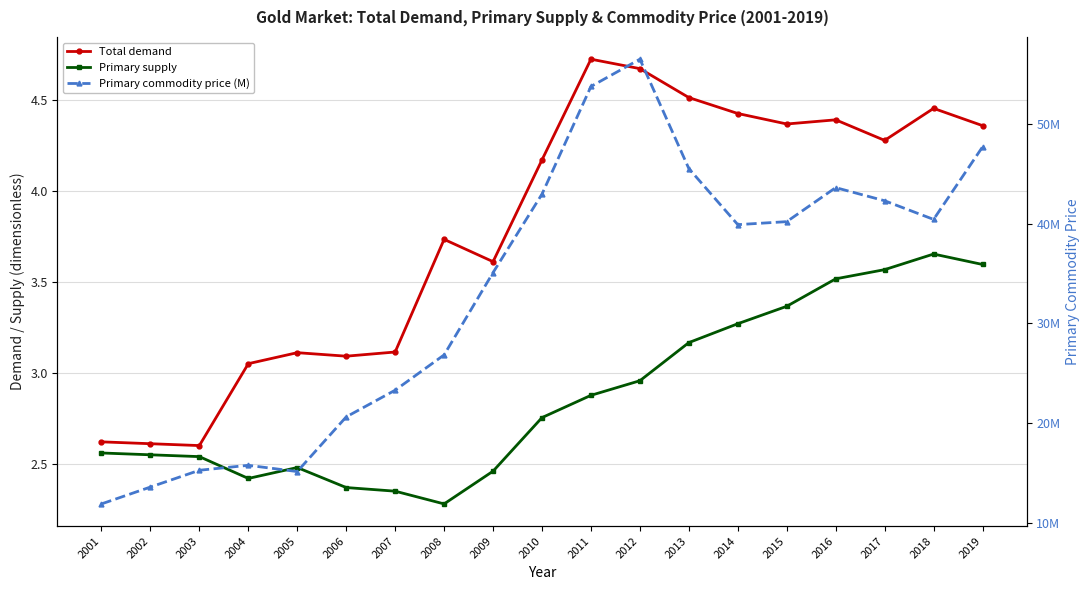

At which category does the chart reach its minimum across all series?

2008